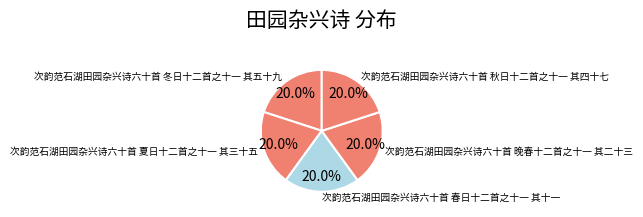

Approximately how many times larger is the value at 次韵范石湖田园杂兴诗六十首 冬日十二首之十一 其五十九 compared to 次韵范石湖田园杂兴诗六十首 春日十二首之十一 其十一?

1.0